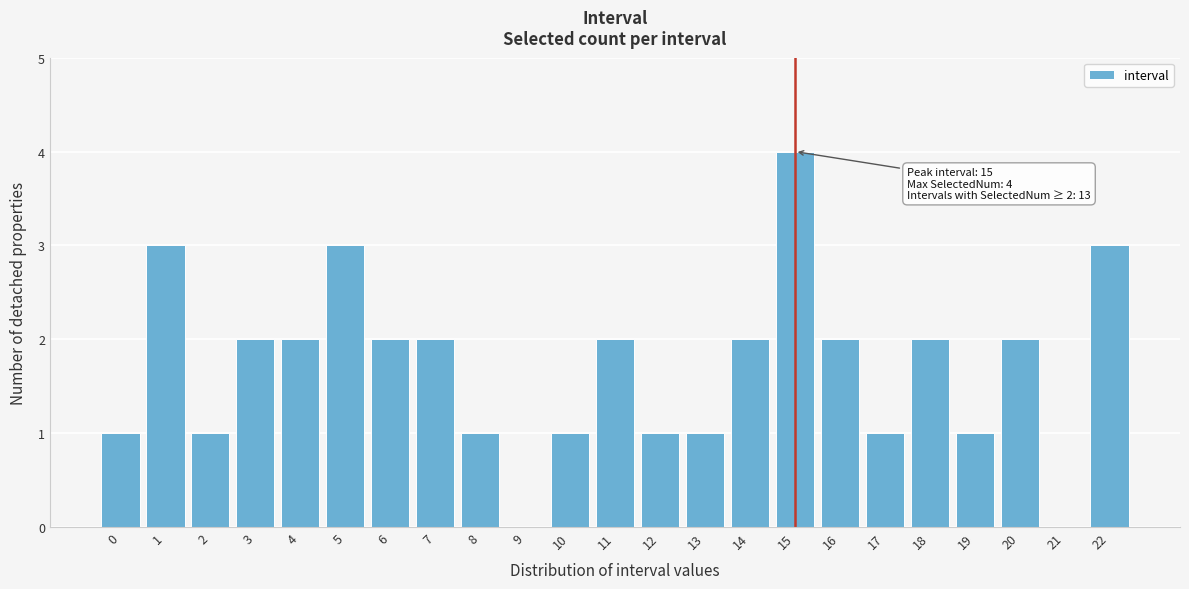

Reading left to right, transcribe all the data shown in this chart.

0=1	1=3	2=1	3=2	4=2	5=3	6=2	7=2	8=1	9=0	10=1	11=2	12=1	13=1	14=2	15=4	16=2	17=1	18=2	19=1	20=2	21=0	22=3